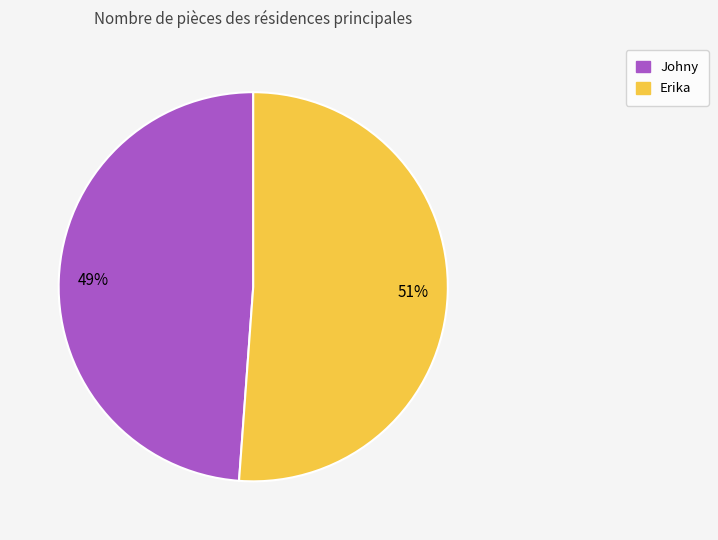

The Erika slice represents 51% of the pie. True or false?

True